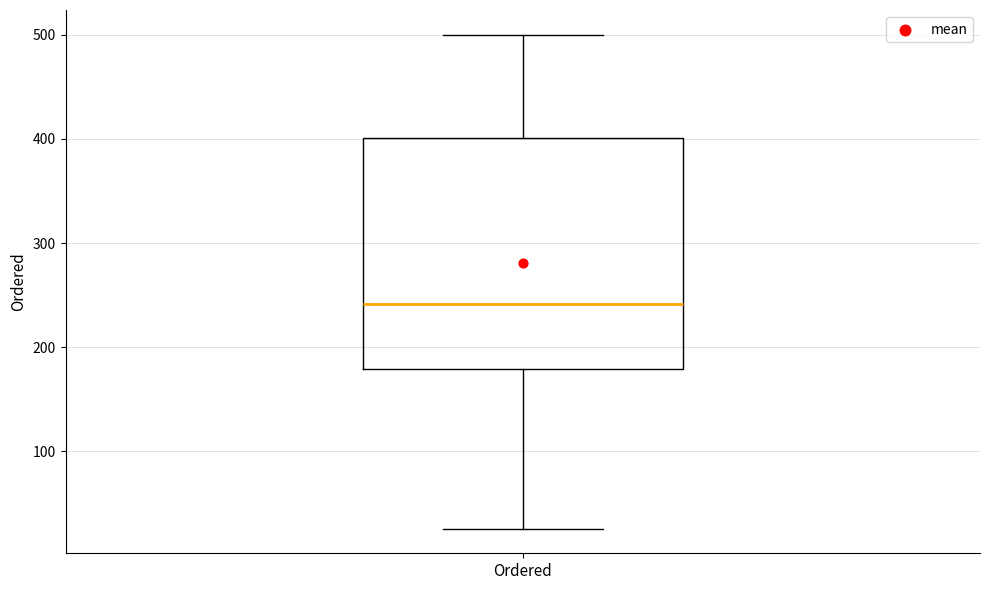

Transcribe this box plot: give where the median line is, the range the box spans, and where the two whiskers end, as read against the y-axis. The values are not printed on the chart, so give them approximately, as read against the axis.

median 240, box 180 to 400, whiskers 30 to 500